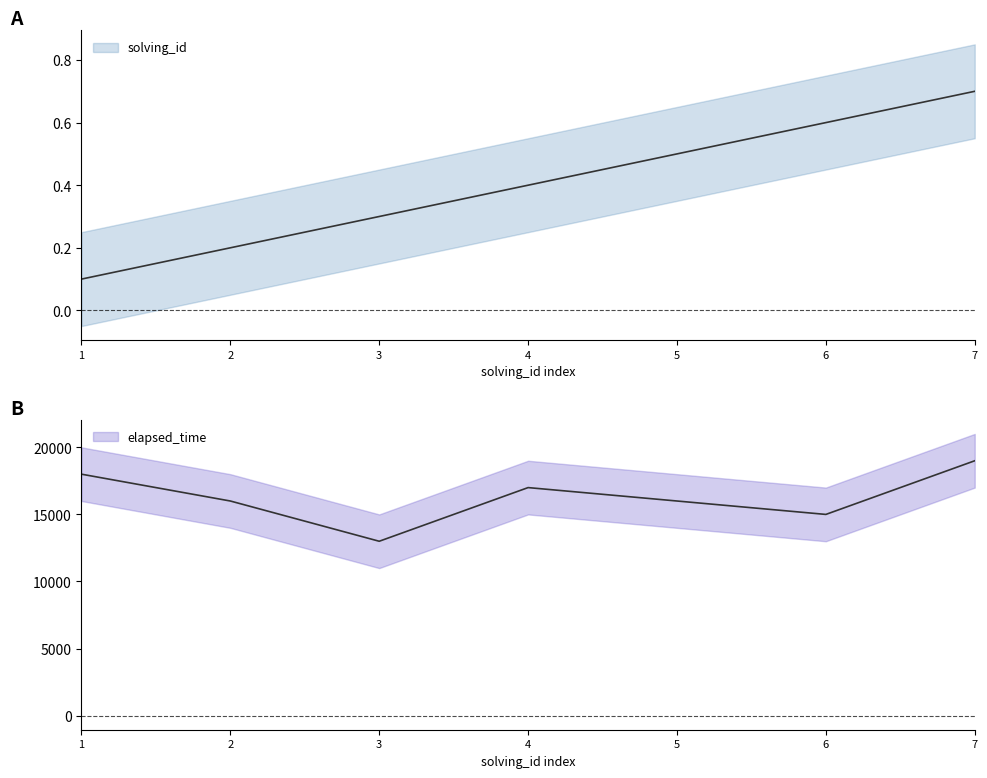

What is the highest value of the solving_id series?

0.7